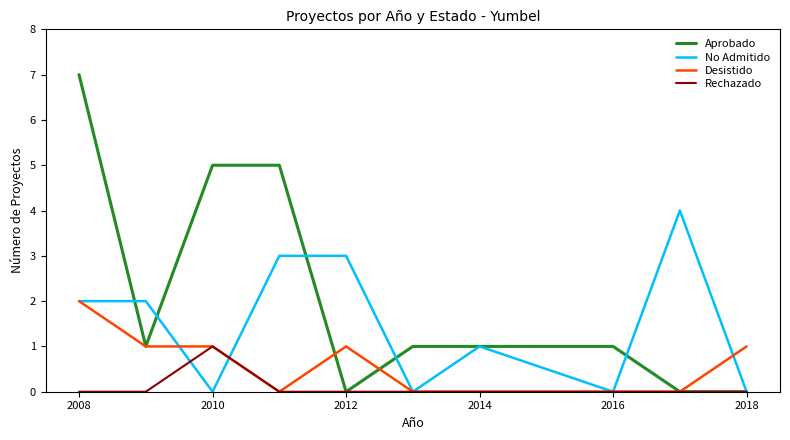

Which series has the widest spread of values?

Aprobado